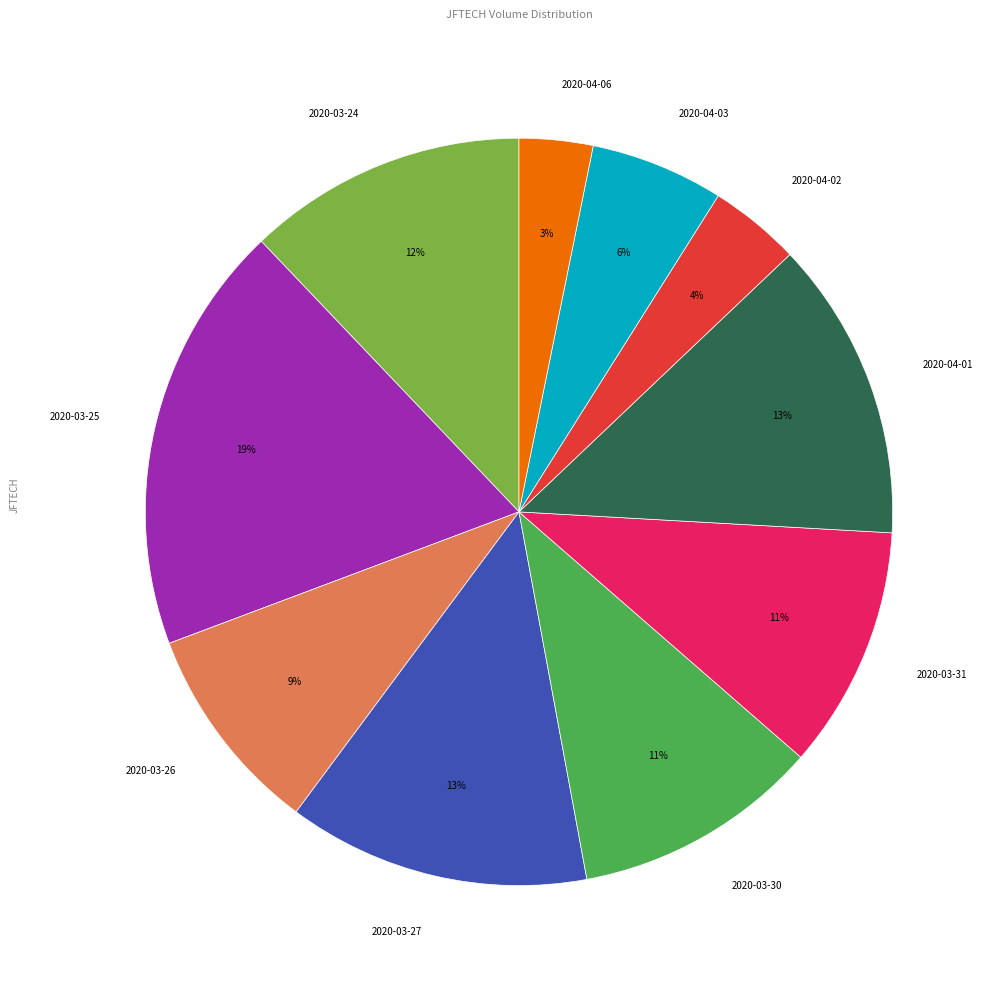

True or false: 2020-03-26 accounts for 21% of the total.

False